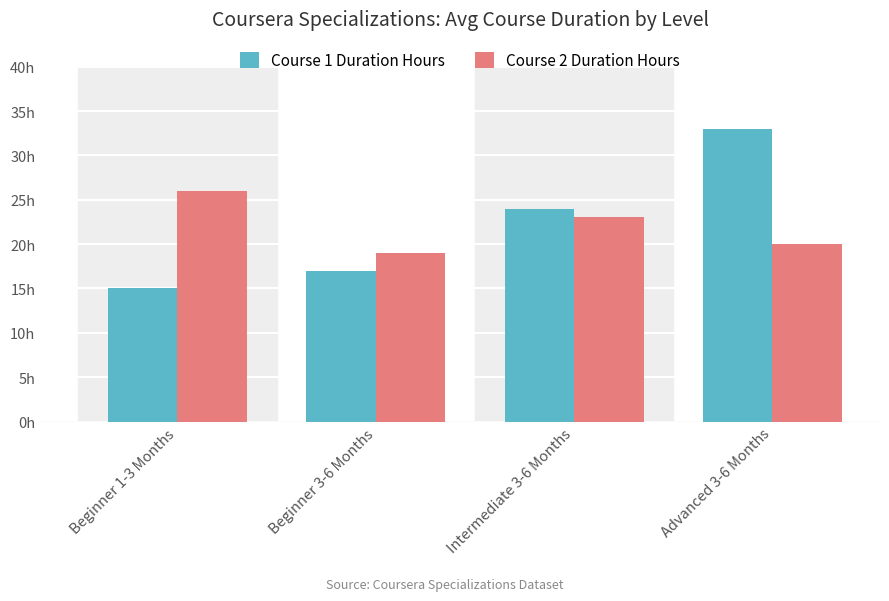

Reading left to right, what are all the values shown in this chart?

Course 1 Duration Hours: 15	17	24	33
Course 2 Duration Hours: 26	19	23	20